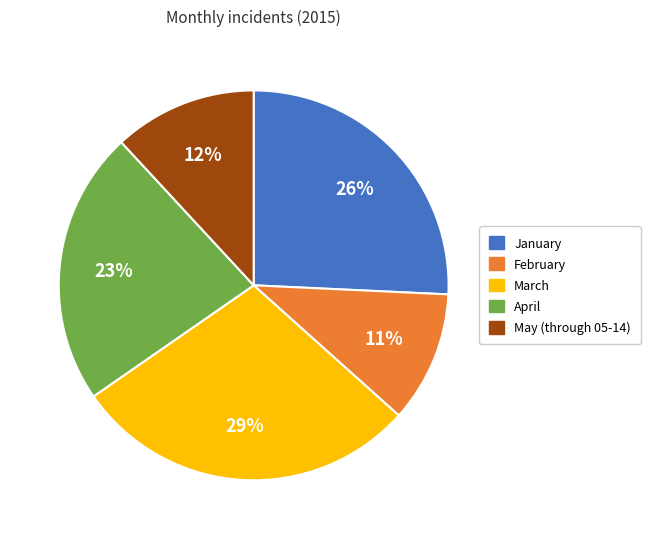

How many segments does this pie chart have?

5